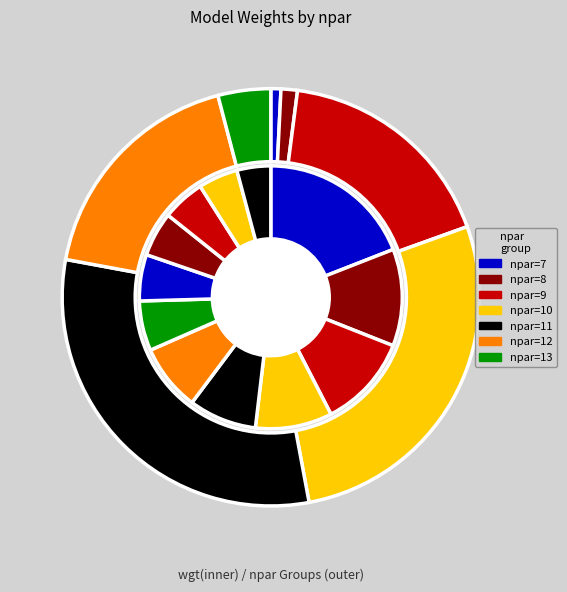

Which slice is the largest?

7